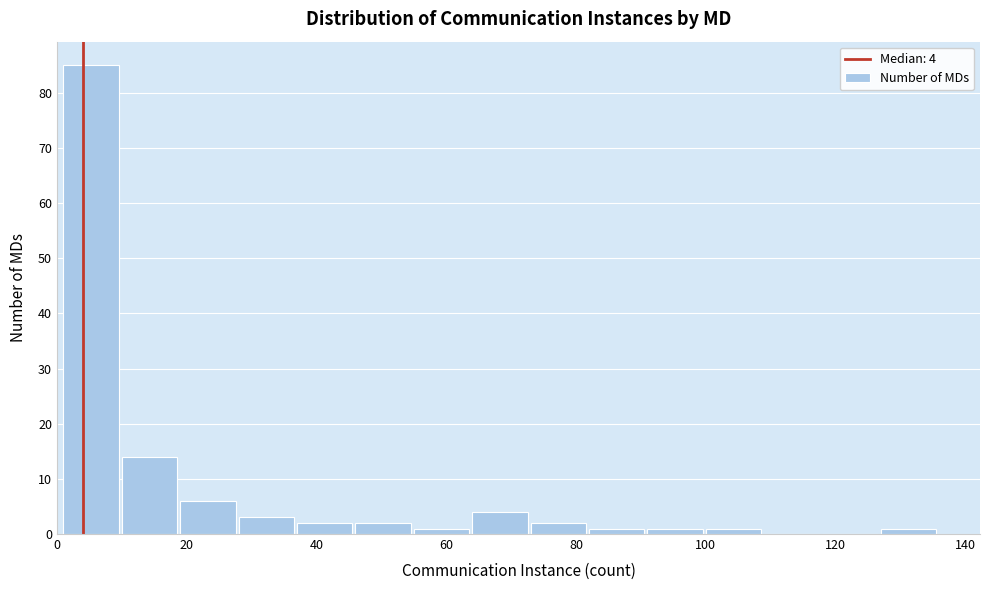

Over which range of the x-axis is the bar tallest?

1 to 10